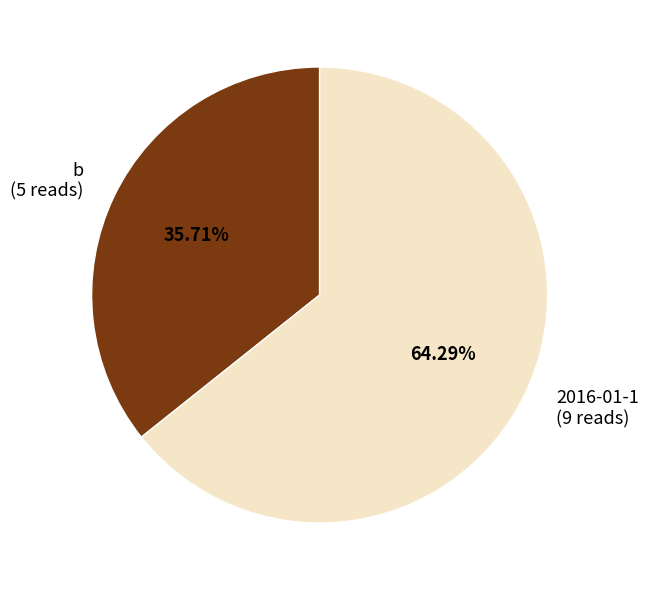

Is there a majority slice in this chart?

Yes